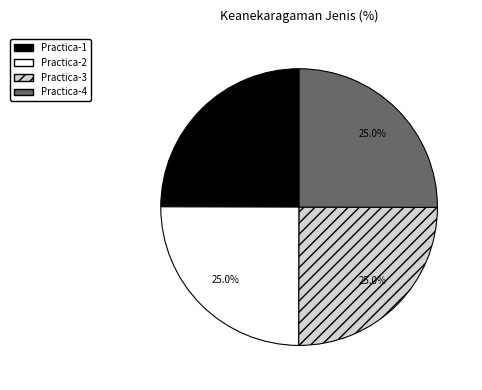

To the nearest percent, what portion does Practica-2 represent?

25%